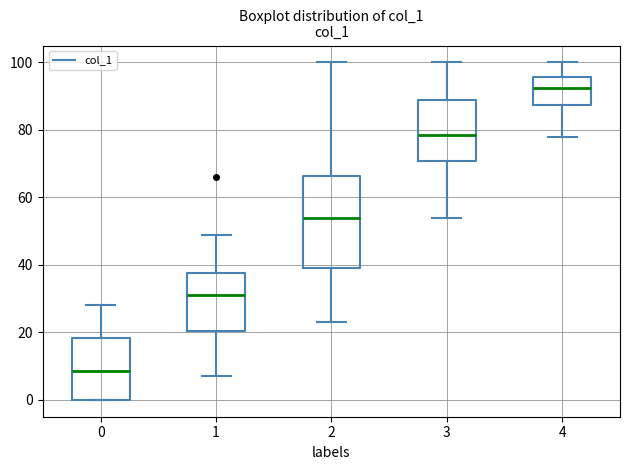

Comparing the boxes themselves (not the whiskers), which one is the tallest?

2